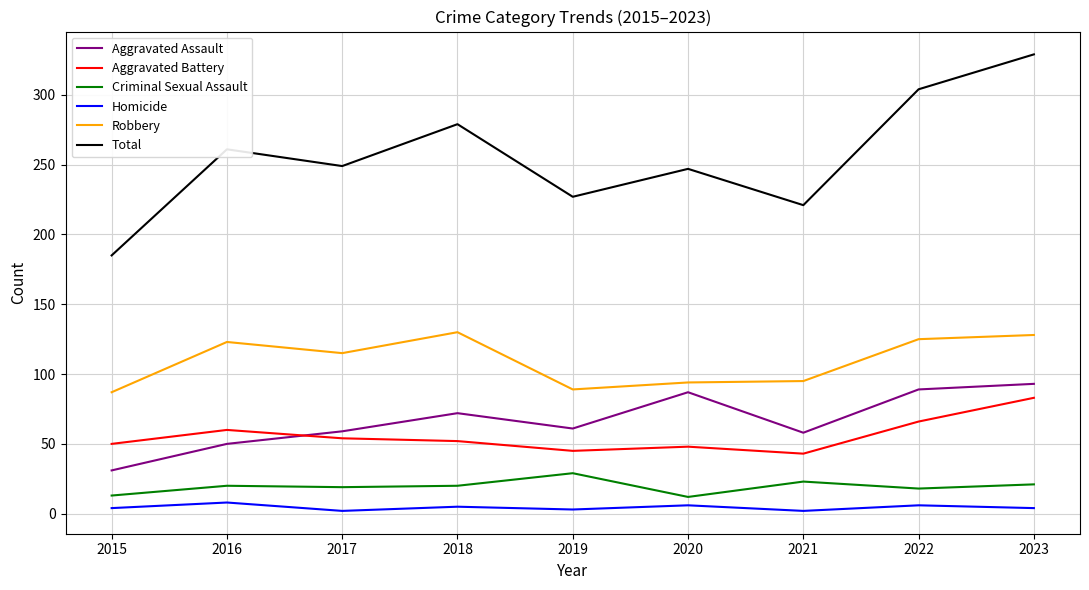

What are all the series names shown in the legend?

Aggravated Assault, Aggravated Battery, Criminal Sexual Assault, Homicide, Robbery, Total